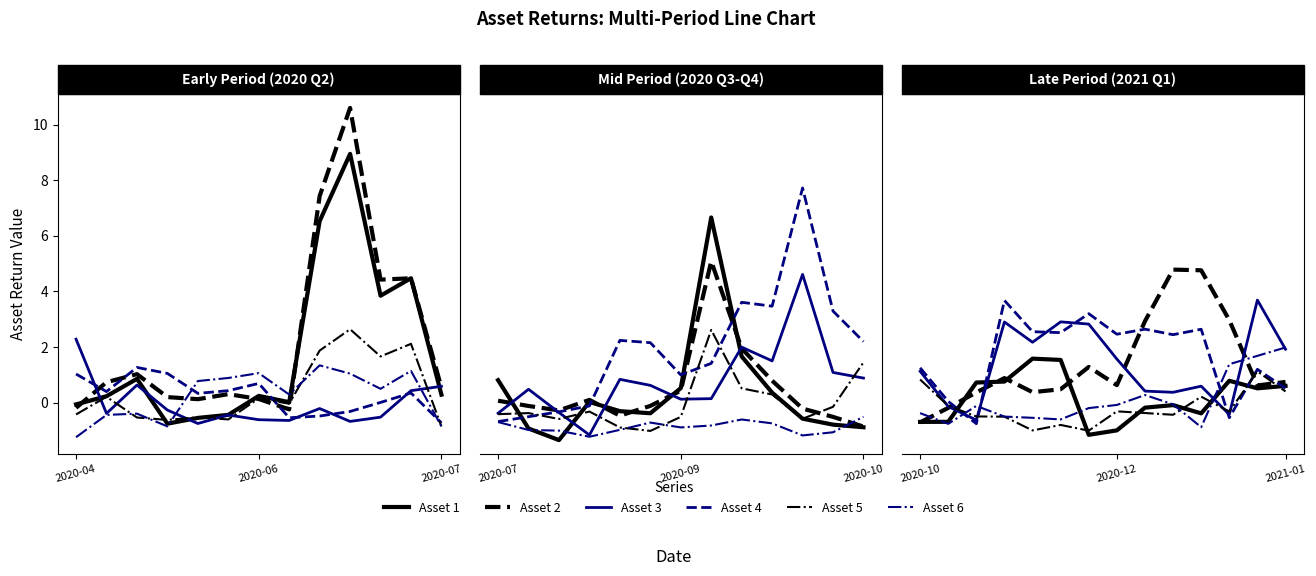

What is the value of the Asset 5 point at the 4th from the left?

-0.5